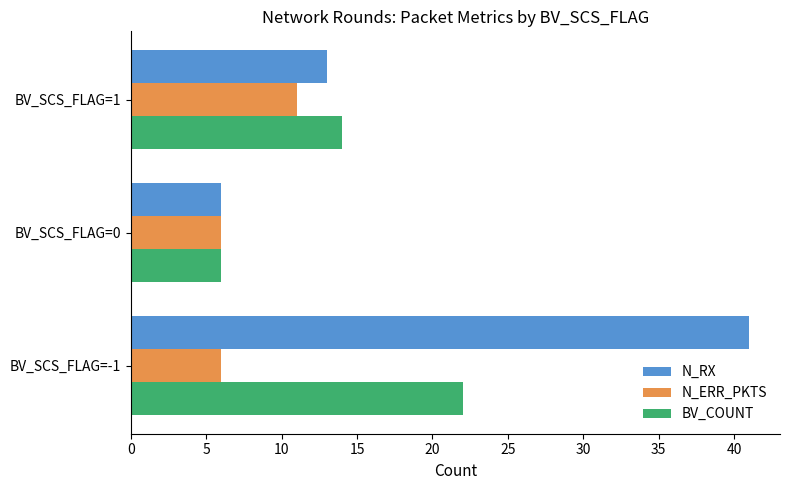

What is the difference between the highest and lowest values at BV_SCS_FLAG=1?

3